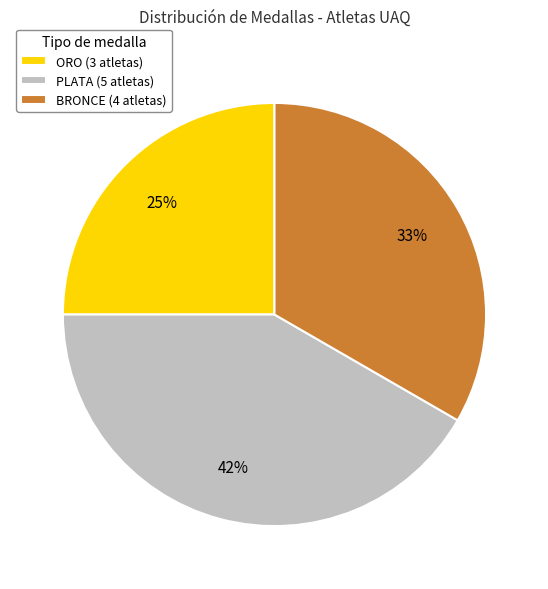

How many slices are in this pie chart?

3